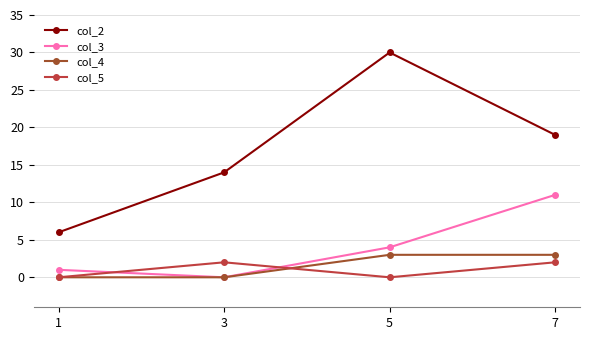

At which label does col_2 reach its minimum?

1